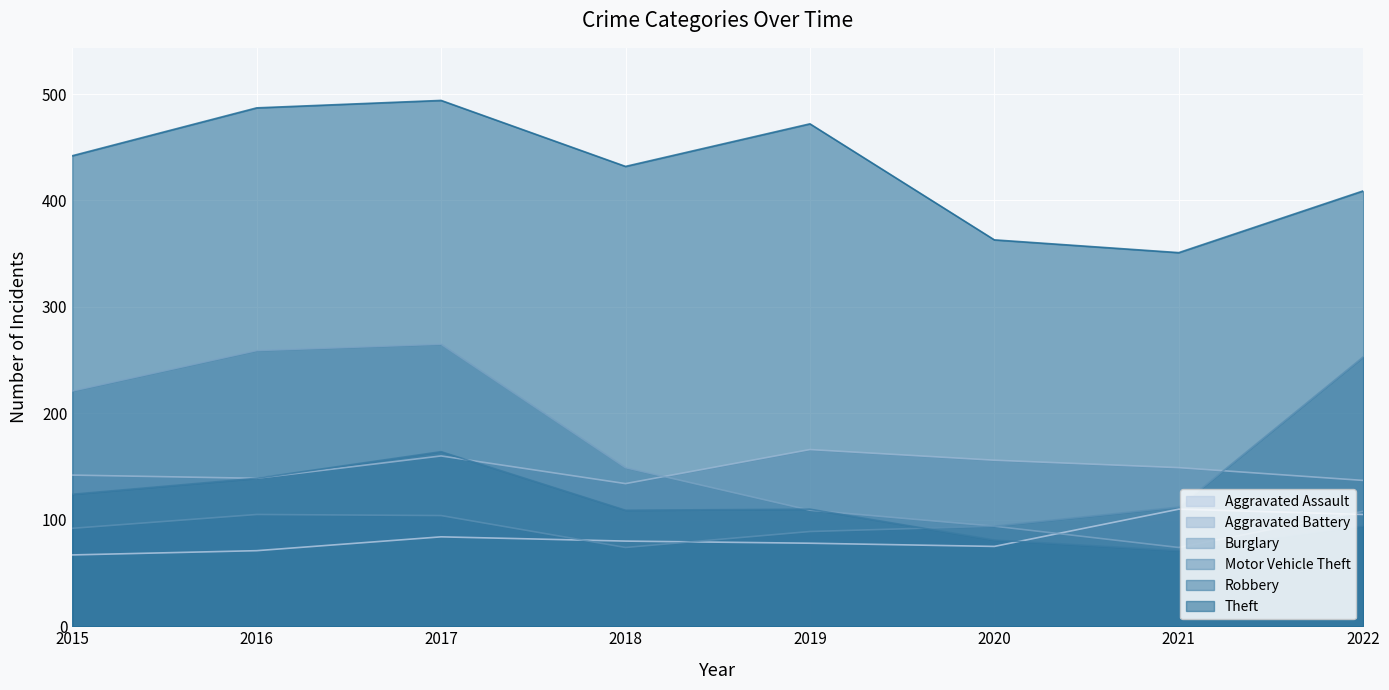

At which category does Aggravated Assault reach its first local peak?

2017